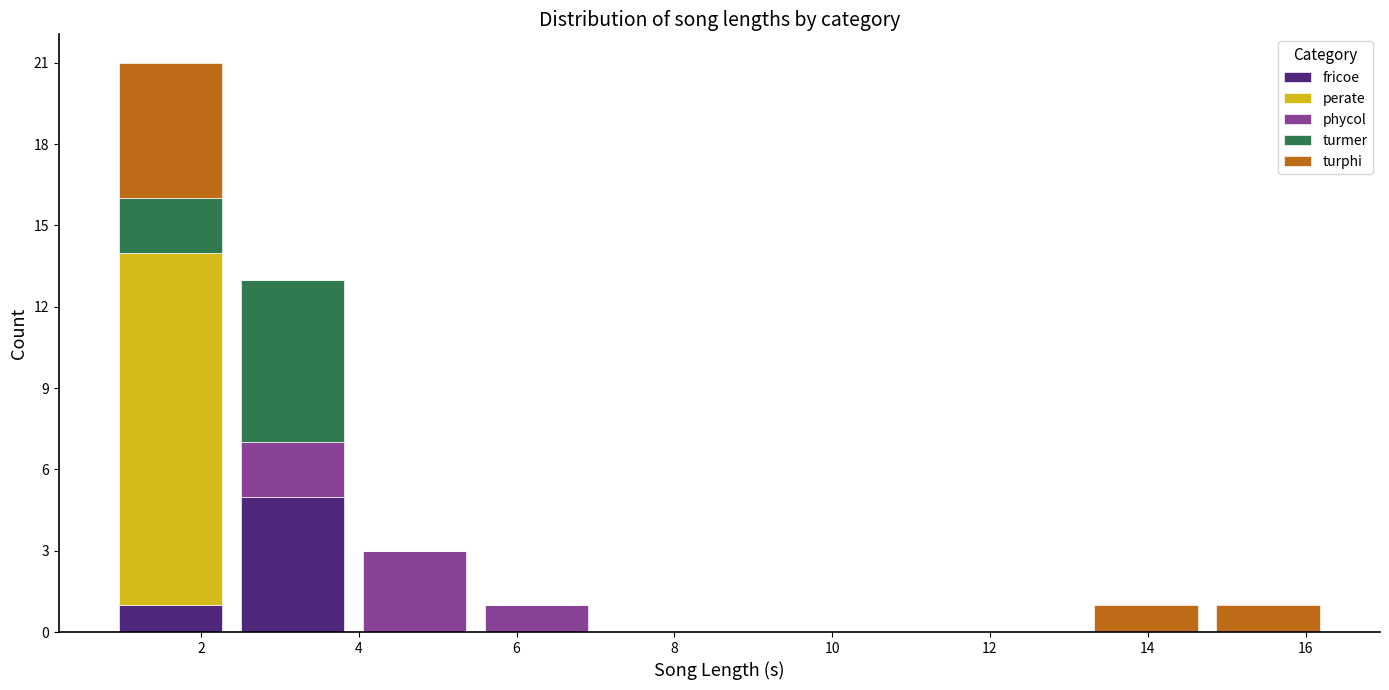

Reading left to right, list every stacked bar in this chart as the range it spans on the x-axis followed by its total height. Neither the bar edges nor the heights are printed on the chart, so give them approximately, as read against the axes.

0.8 to 2.4: 21
2.4 to 4.0: 13
4.0 to 5.4: 3
5.4 to 7.0: 1
7.0 to 8.6: 0
8.6 to 10.2: 0
10.2 to 11.6: 0
11.6 to 13.2: 0
13.2 to 14.8: 1
14.8 to 16.2: 1